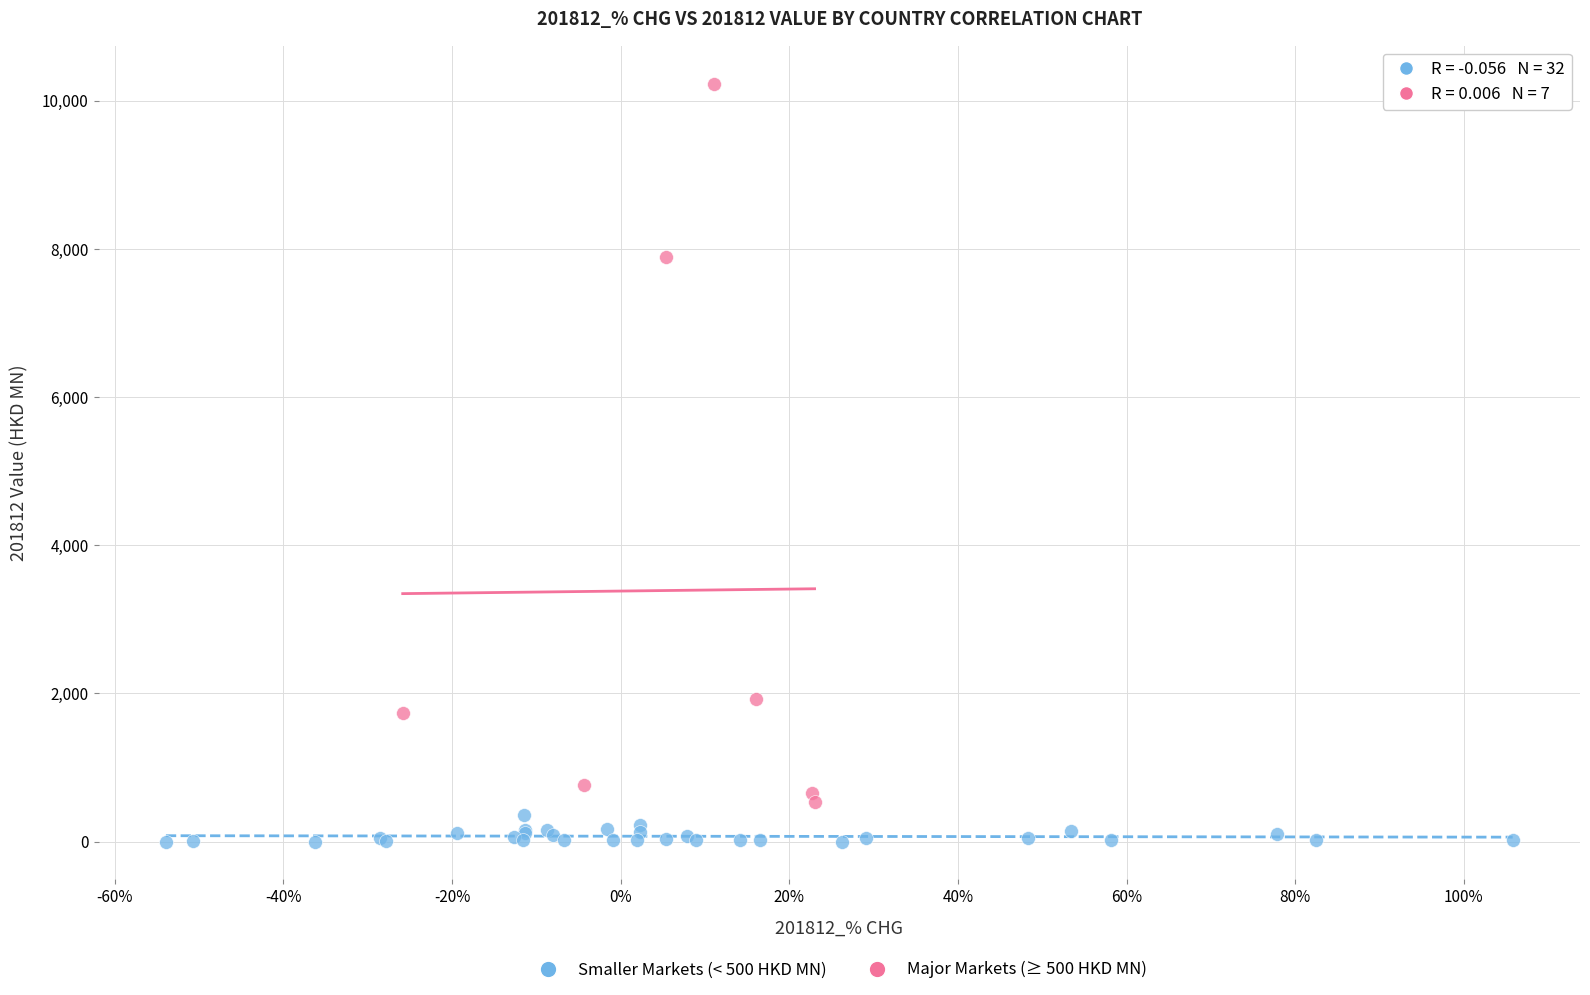

Which series has the widest spread of Y values?

Major Markets (≥ 500 HKD MN)